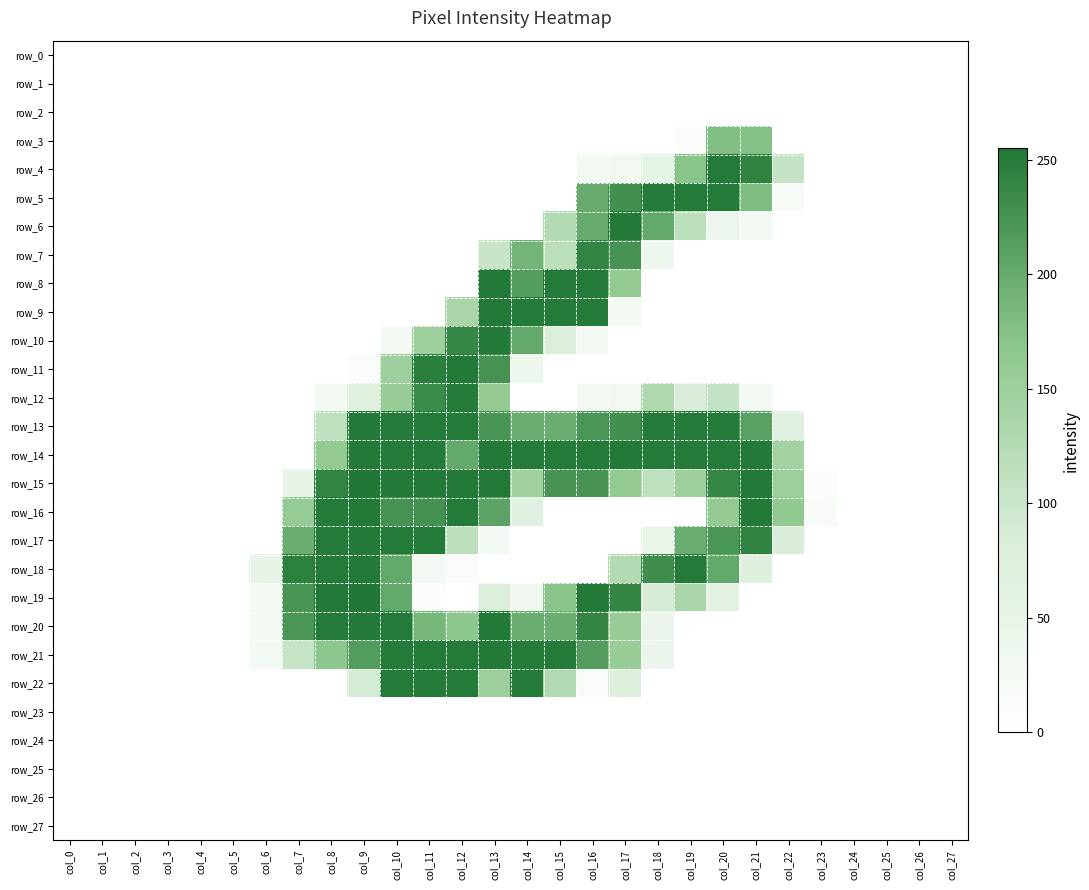

How many distinct data groups are displayed?

28